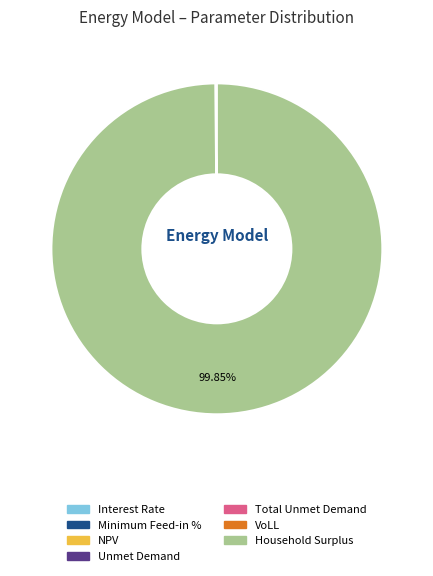

Which category has the biggest portion of the pie?

Household Surplus